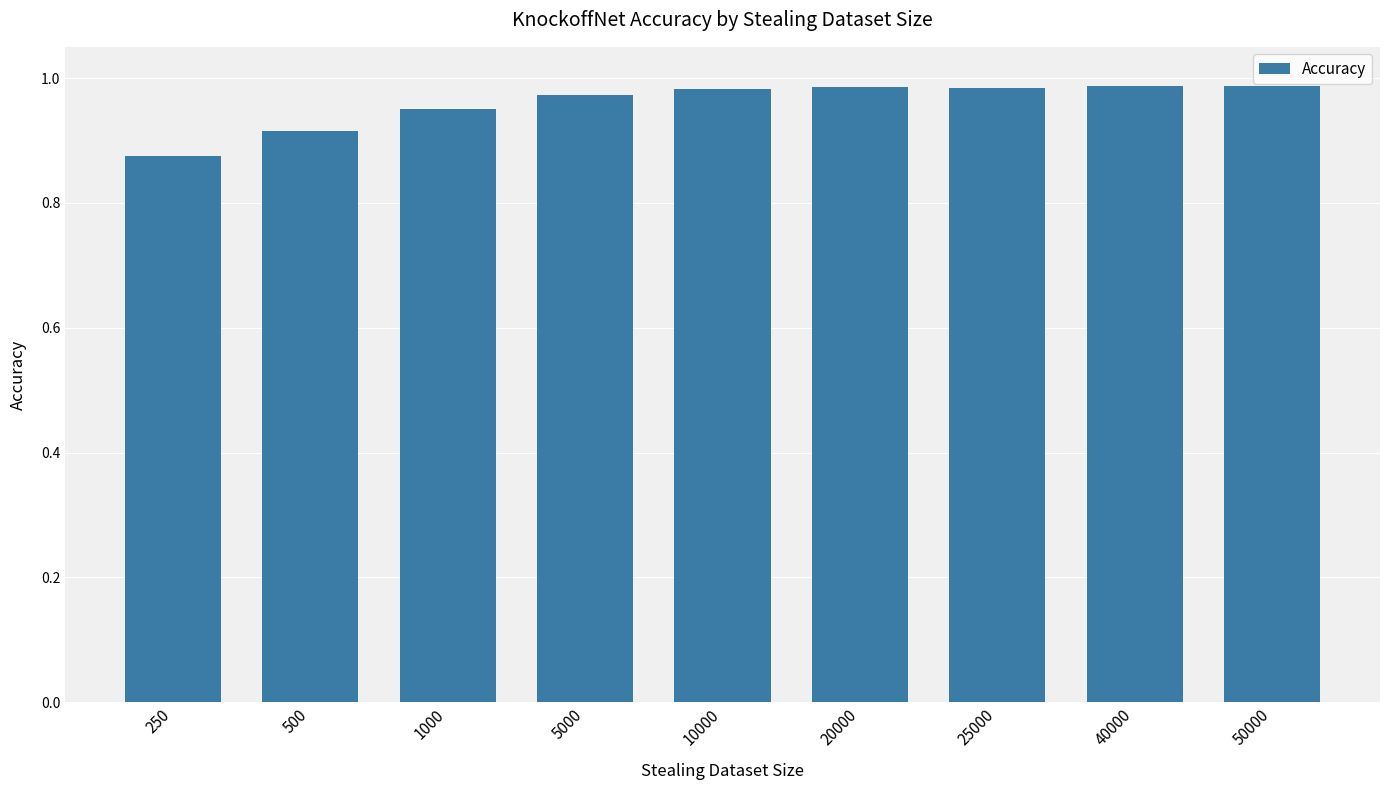

What is the sum of all values?

8.6